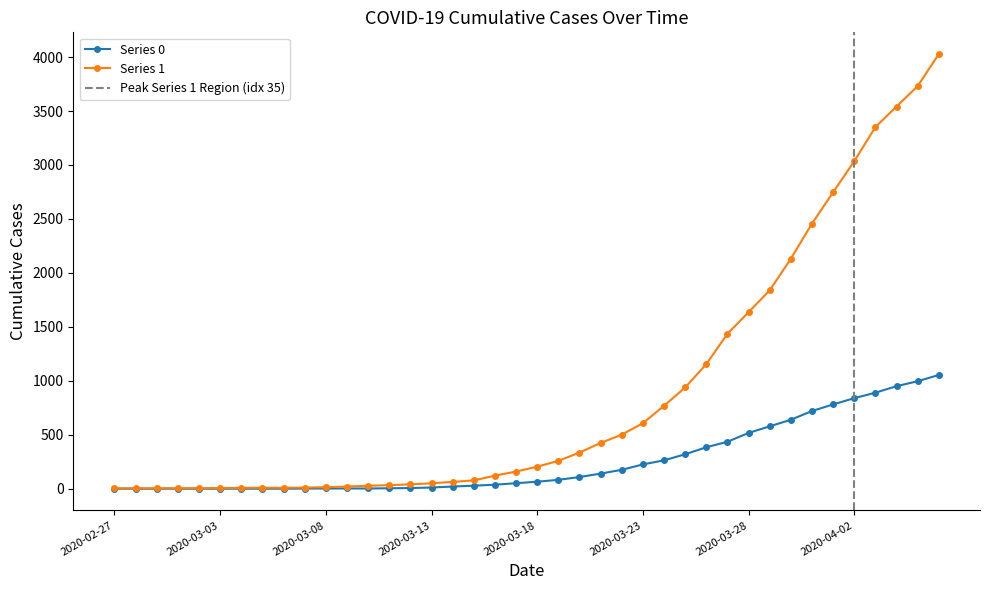

Is it true that Series 1 equals 5950 at 2020-04-03?

False